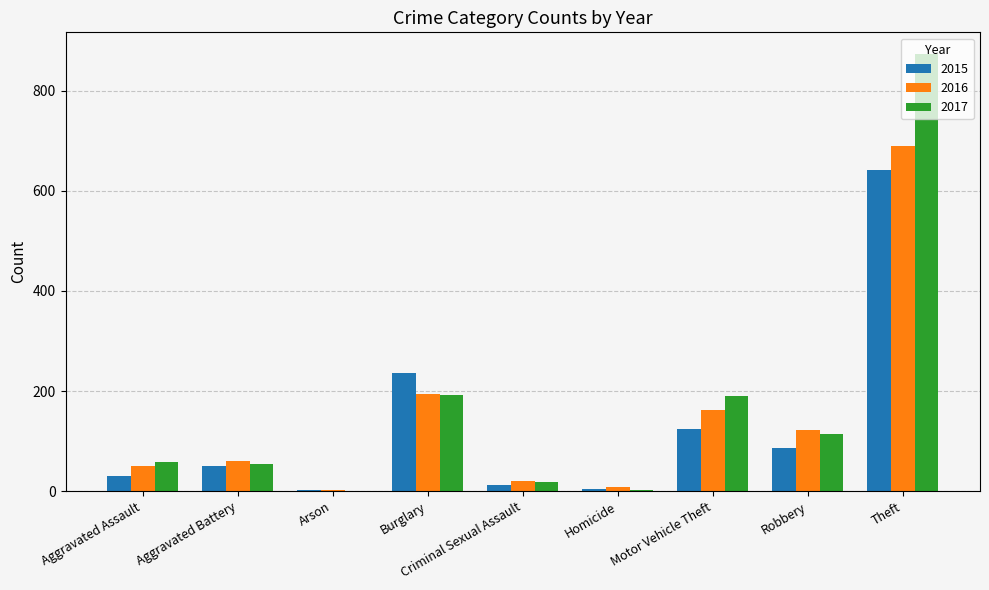

True or false: 2017 has a value of 115 at Robbery.

True